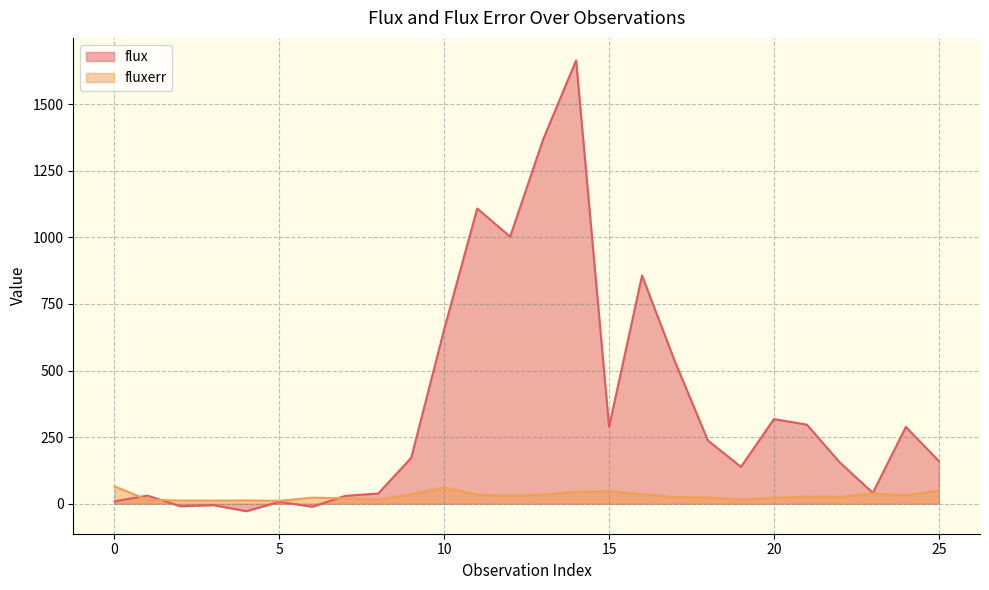

Which has a higher value, 14 or 4?

14